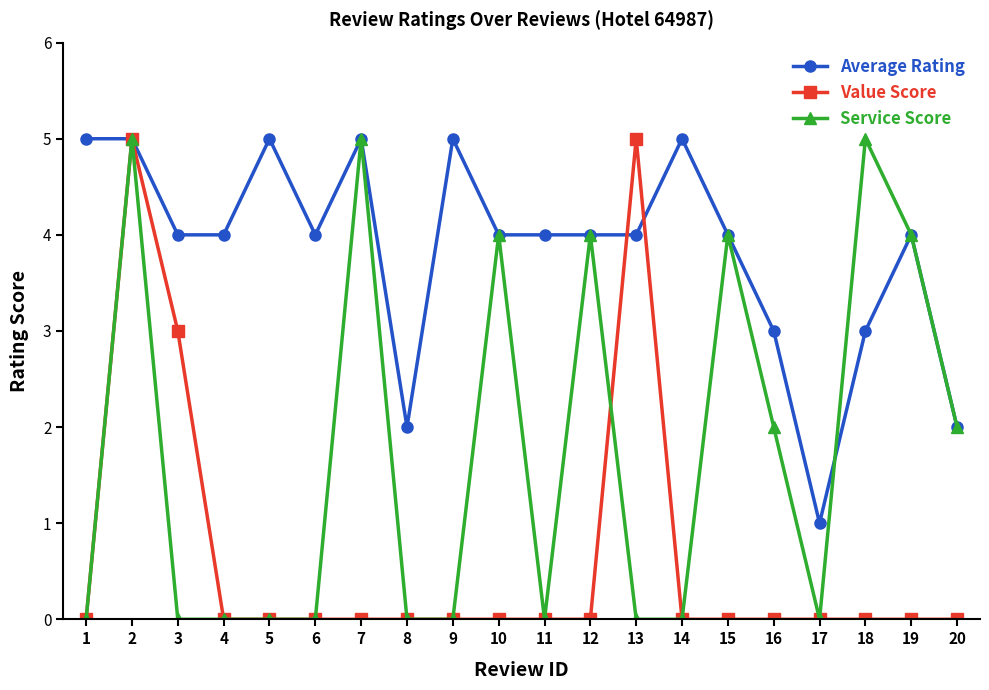

Reading right to left, list all the values displayed in this chart.

Average Rating: 2	4	3	1	3	4	5	4	4	4	4	5	2	5	4	5	4	4	5	5
Value Score: 0	0	0	0	0	0	0	5	0	0	0	0	0	0	0	0	0	3	5	0
Service Score: 2	4	5	0	2	4	0	0	4	0	4	0	0	5	0	0	0	0	5	0